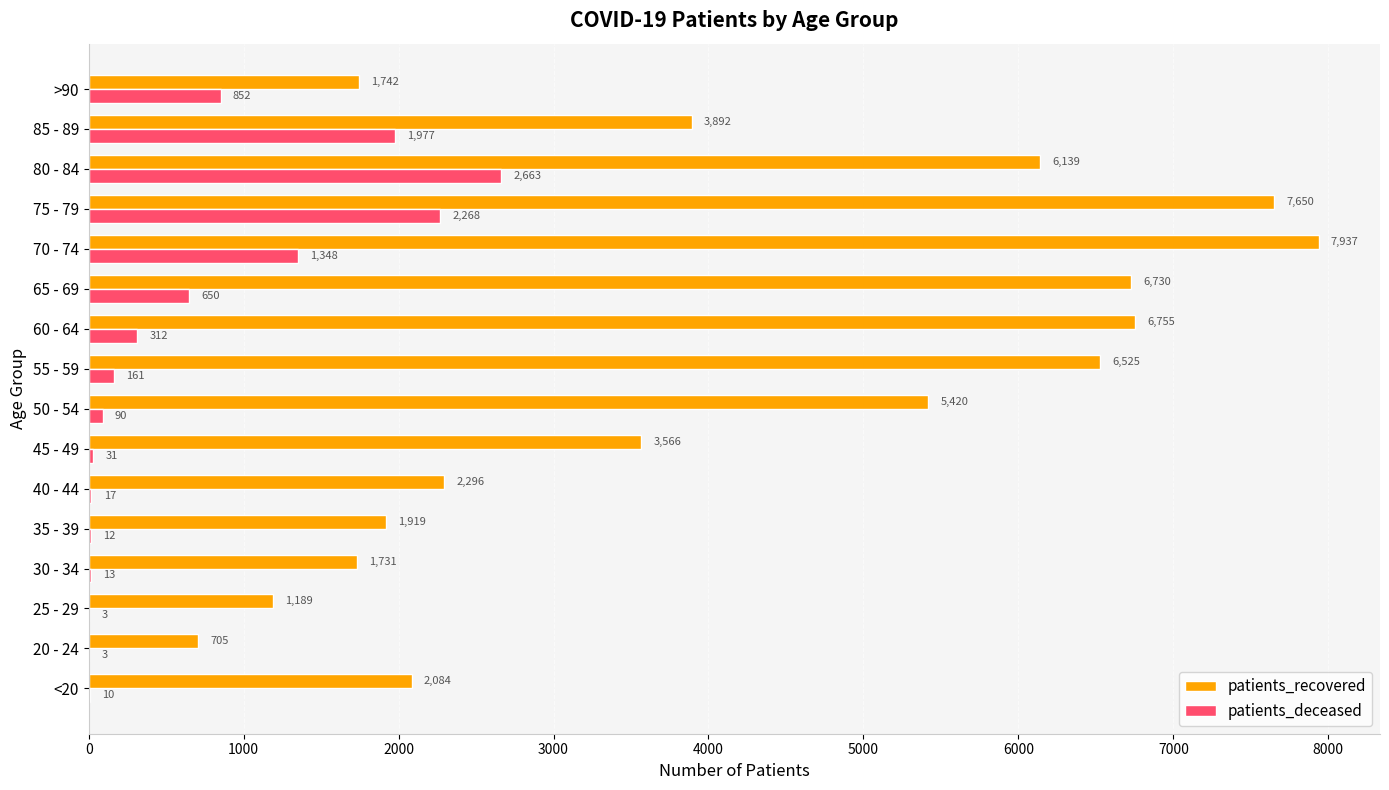

What is the sum of all patients_recovered values?

66280